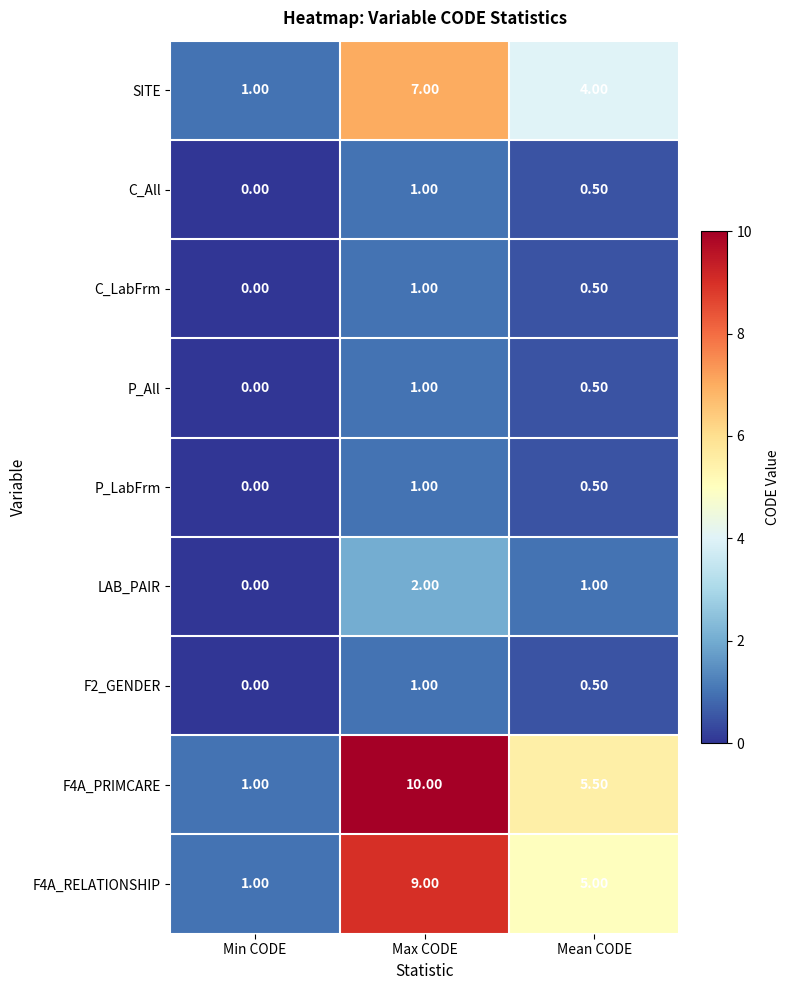

How many categories are shown in the chart?

3